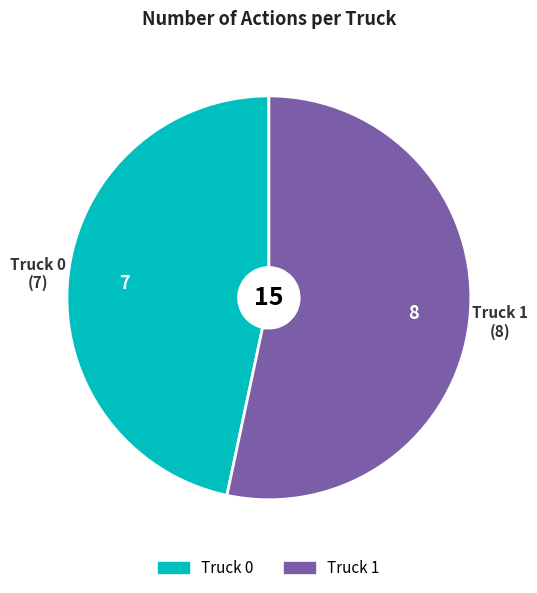

Between Truck 0 and Truck 1, which is larger?

Truck 1